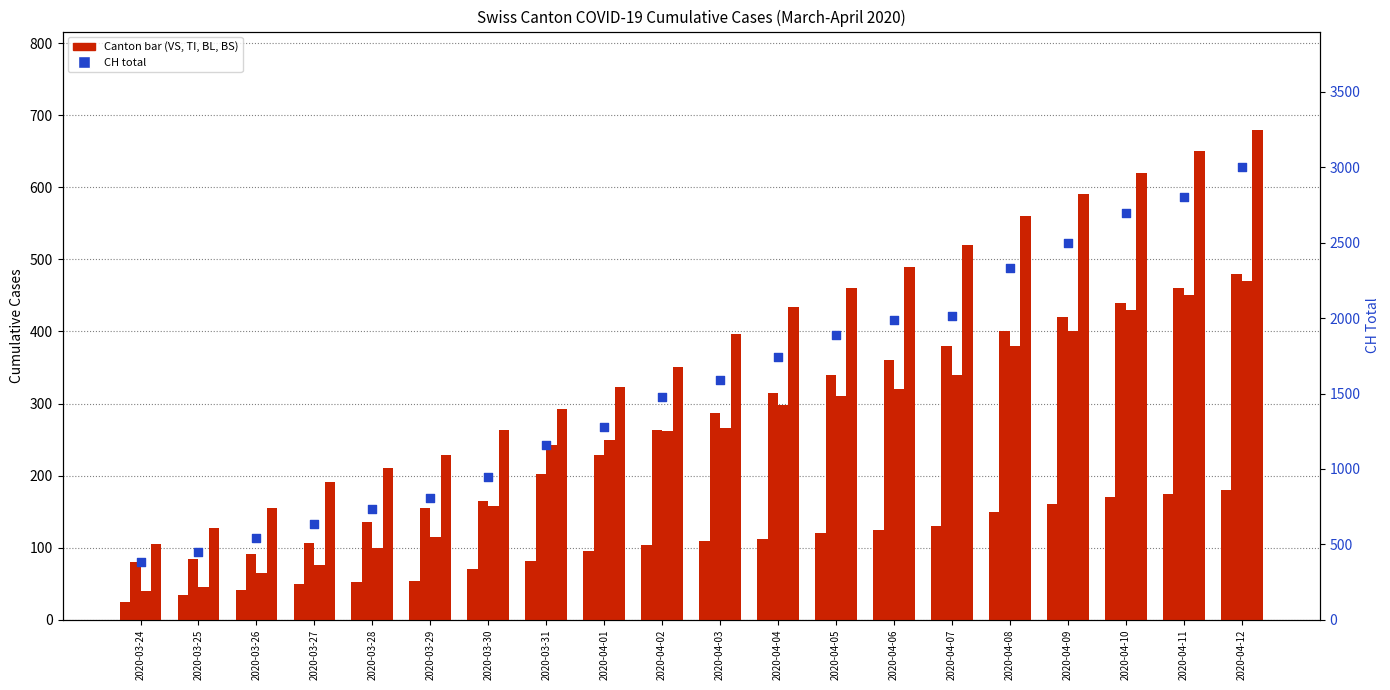

At how many categories does at least one series exceed 133?

20